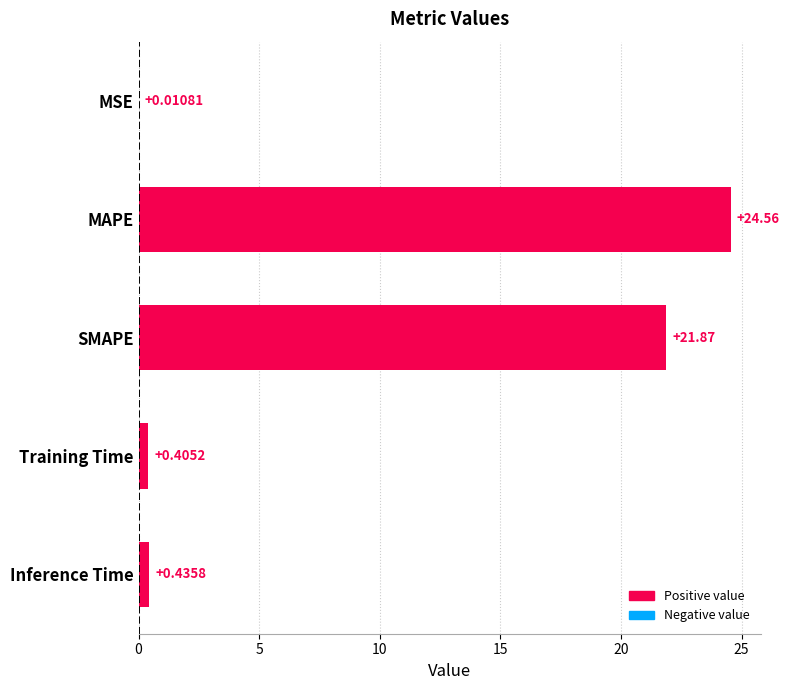

At which category does the chart reach its peak across all series?

MAPE